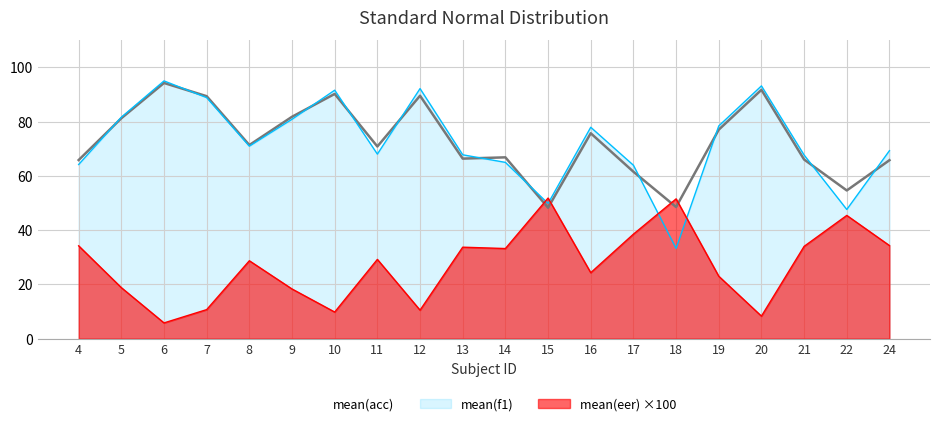

Is it true that mean(f1) equals 131.0 at 12?

False